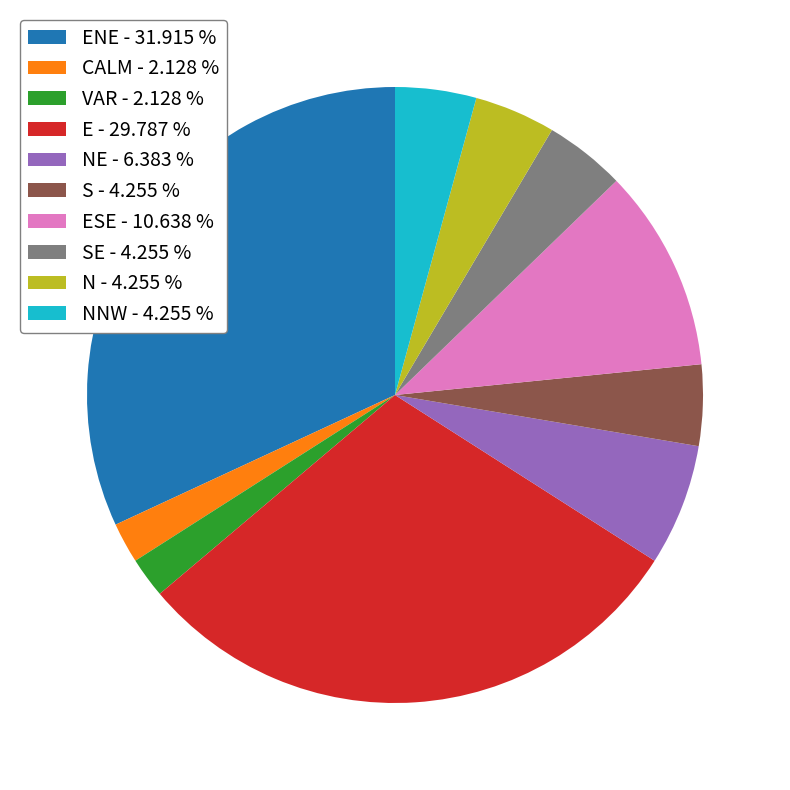

Approximately how many times larger is the value at SE - 4.255 % compared to S - 4.255 %?

1.0